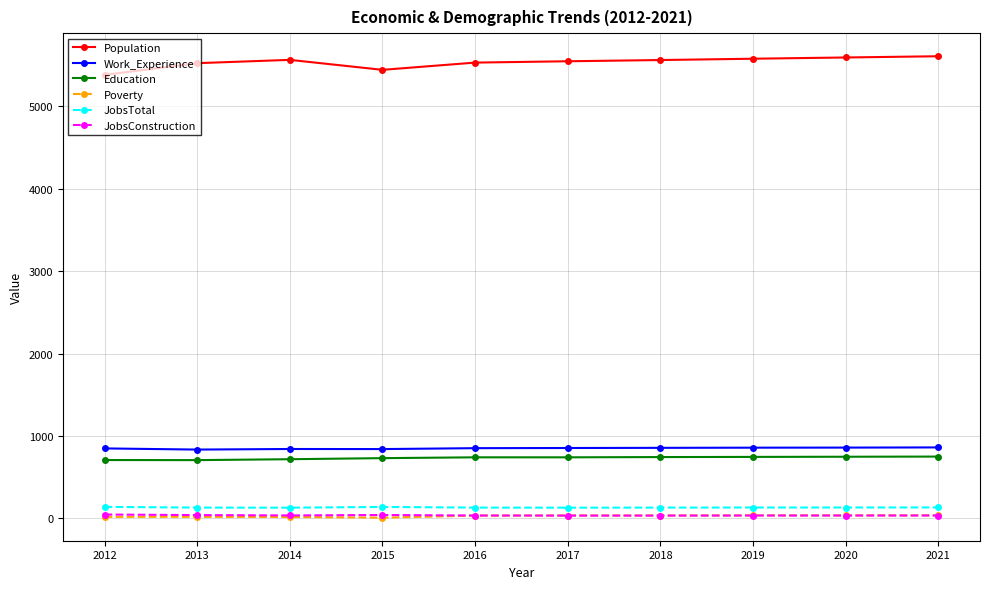

Is this an area chart (filled region under the line)?

No